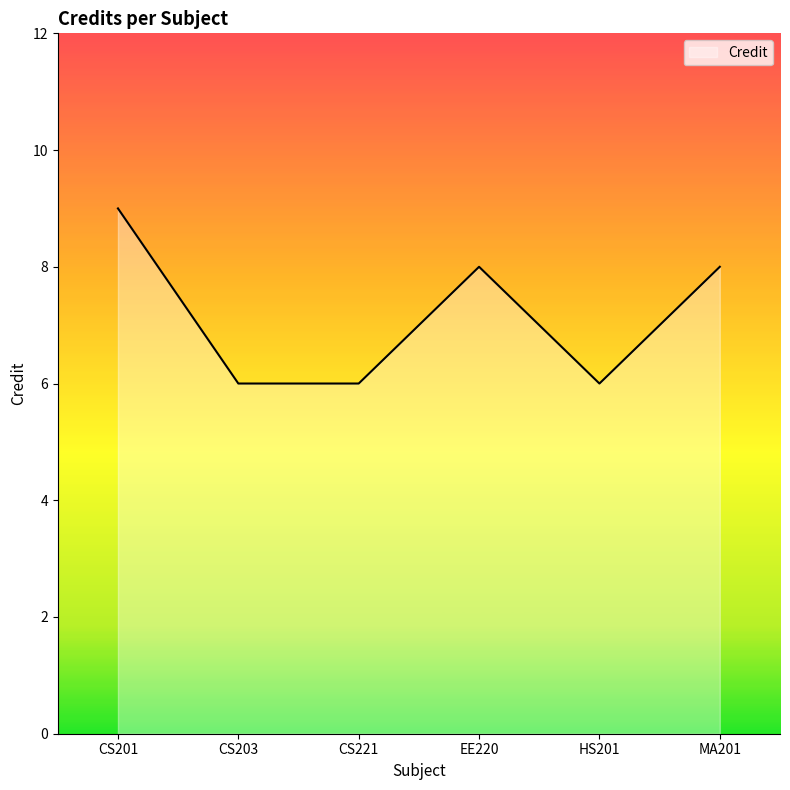

What is the maximum value shown in the chart?

9